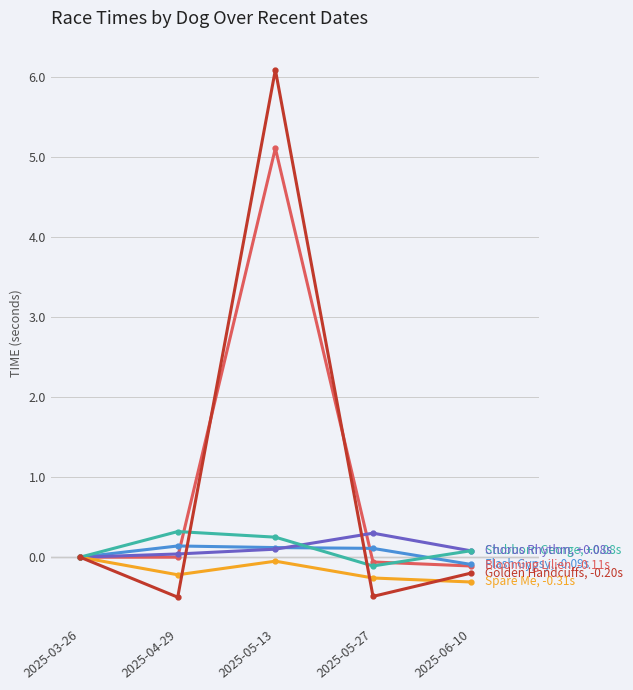

What is the label of the 3rd point from the right?

2025-05-13